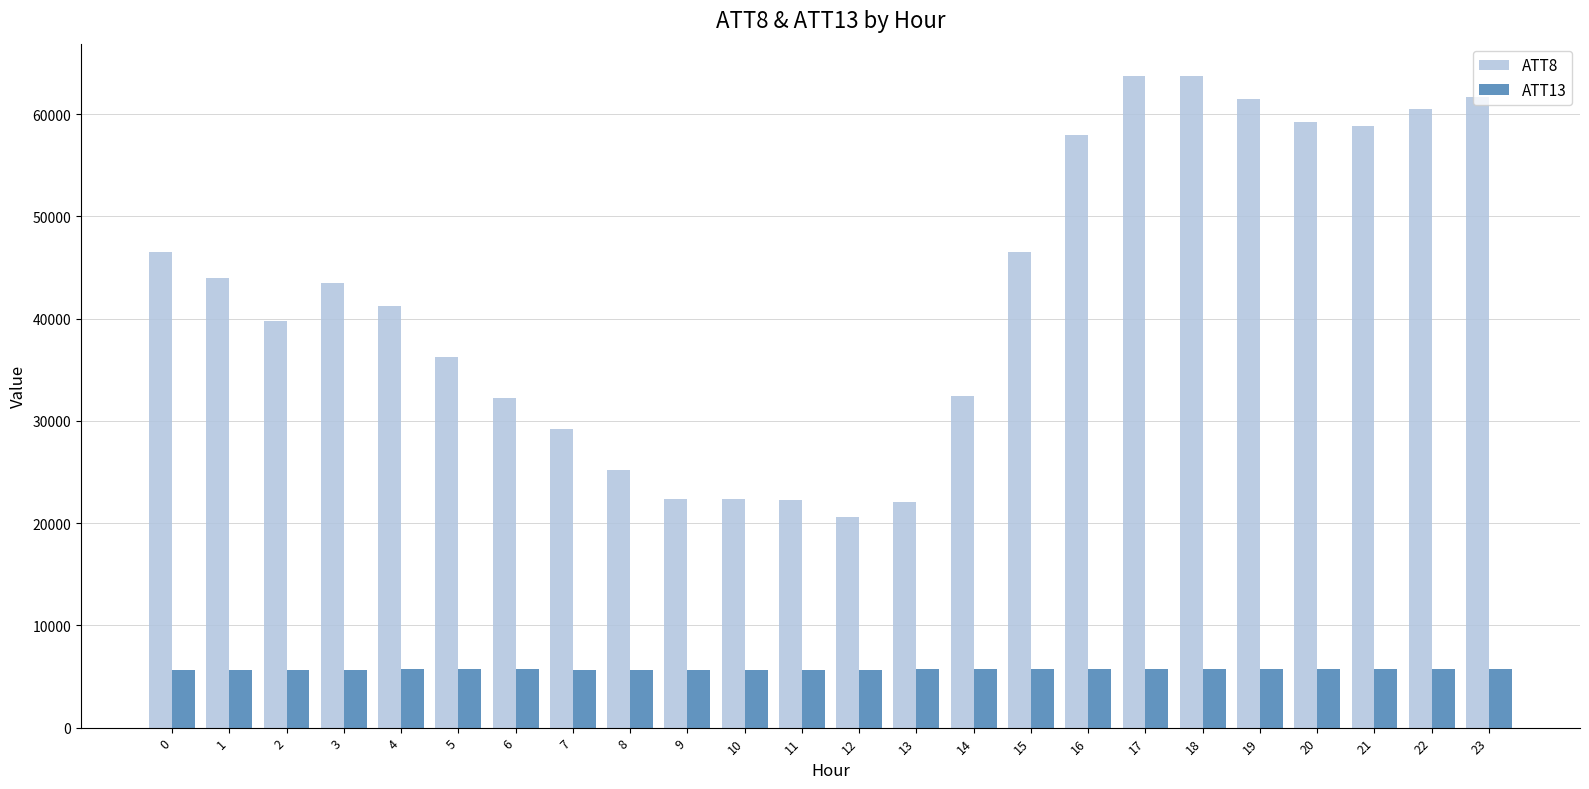

How many series are shown in this chart?

2